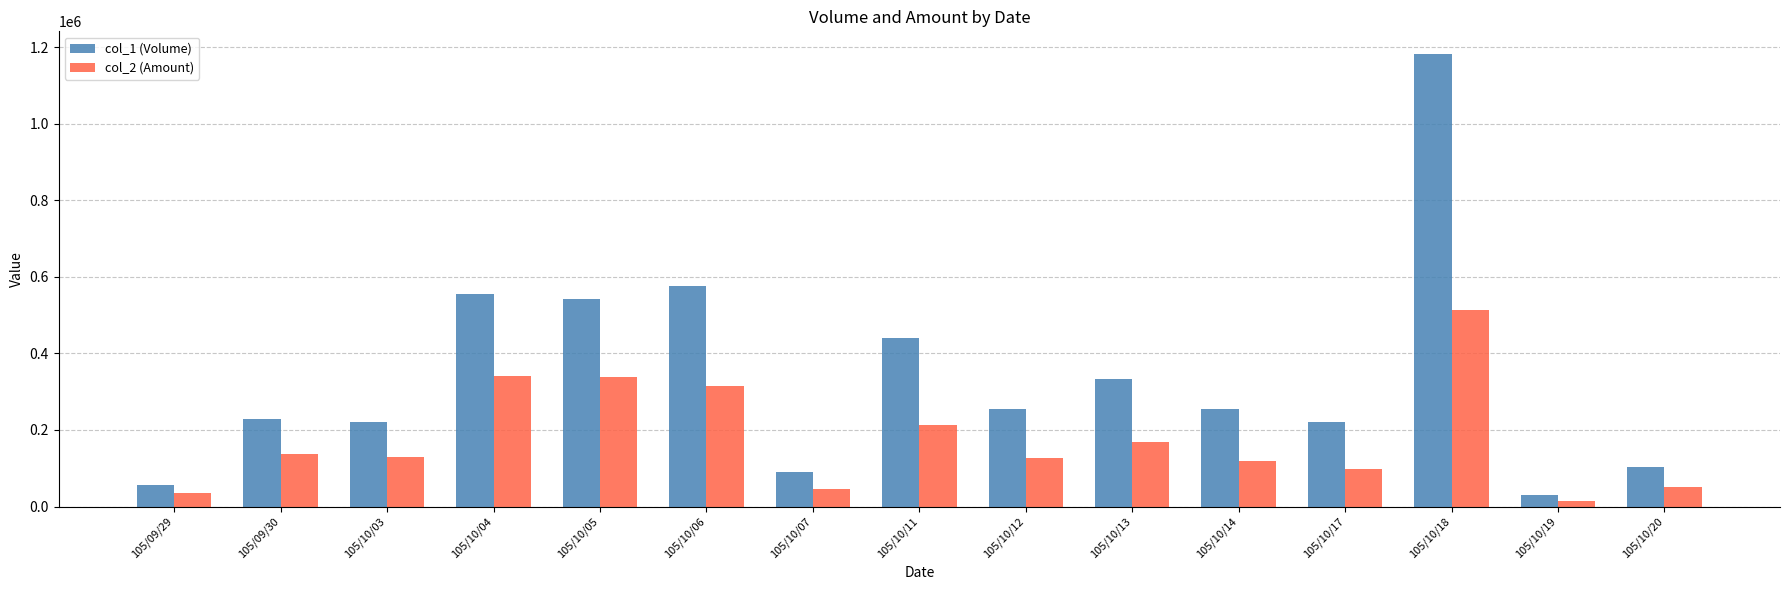

Read the col_1 (Volume) value at 105/09/29, to the nearest 100.

56000